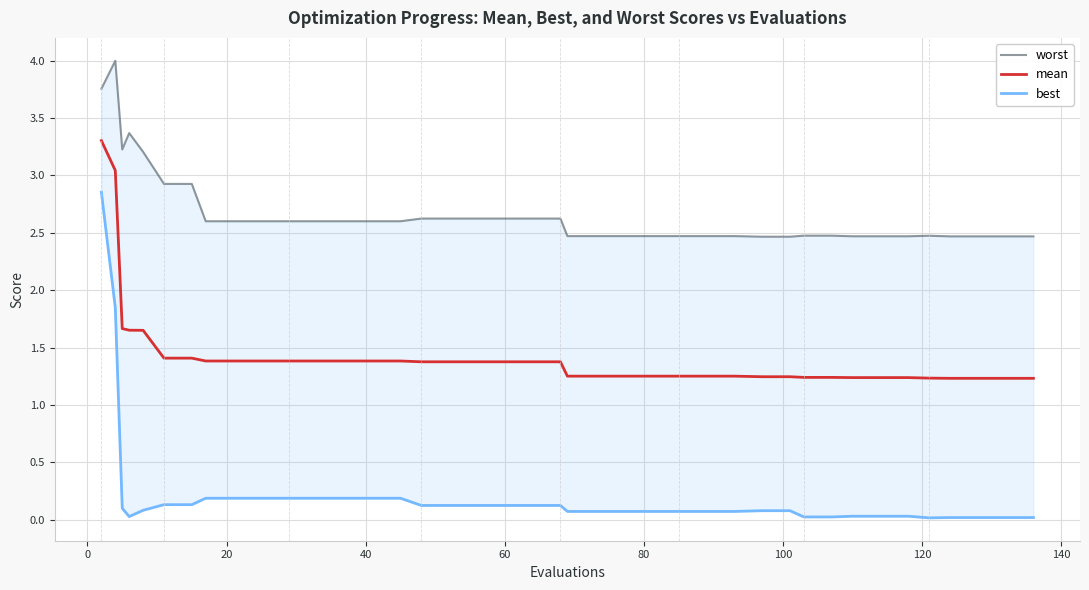

What is the value of the best point at the 22nd from the left?

0.1